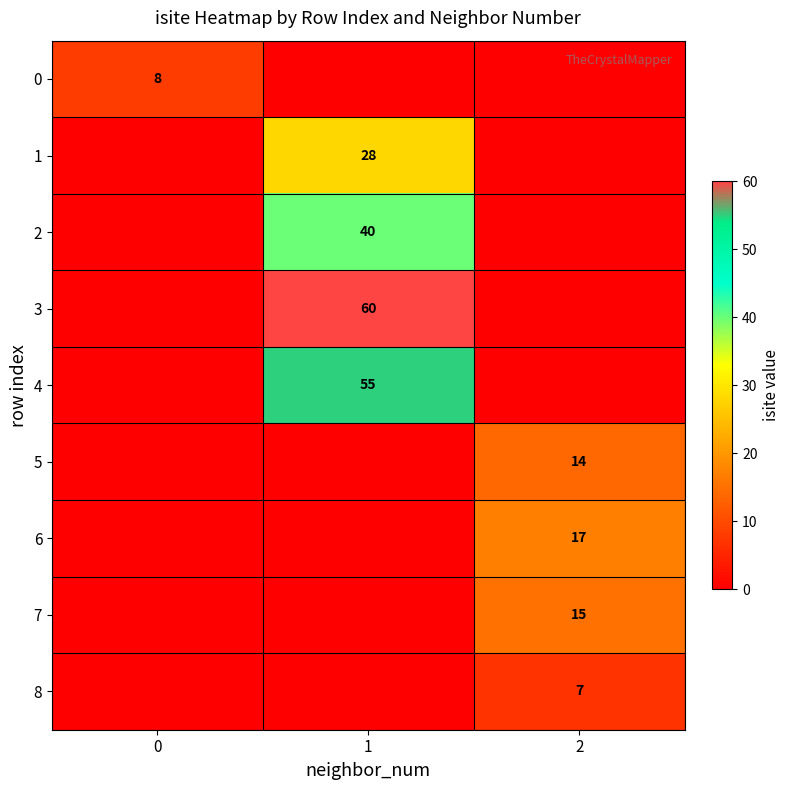

The value of 3 at 1 is 32. True or false?

False